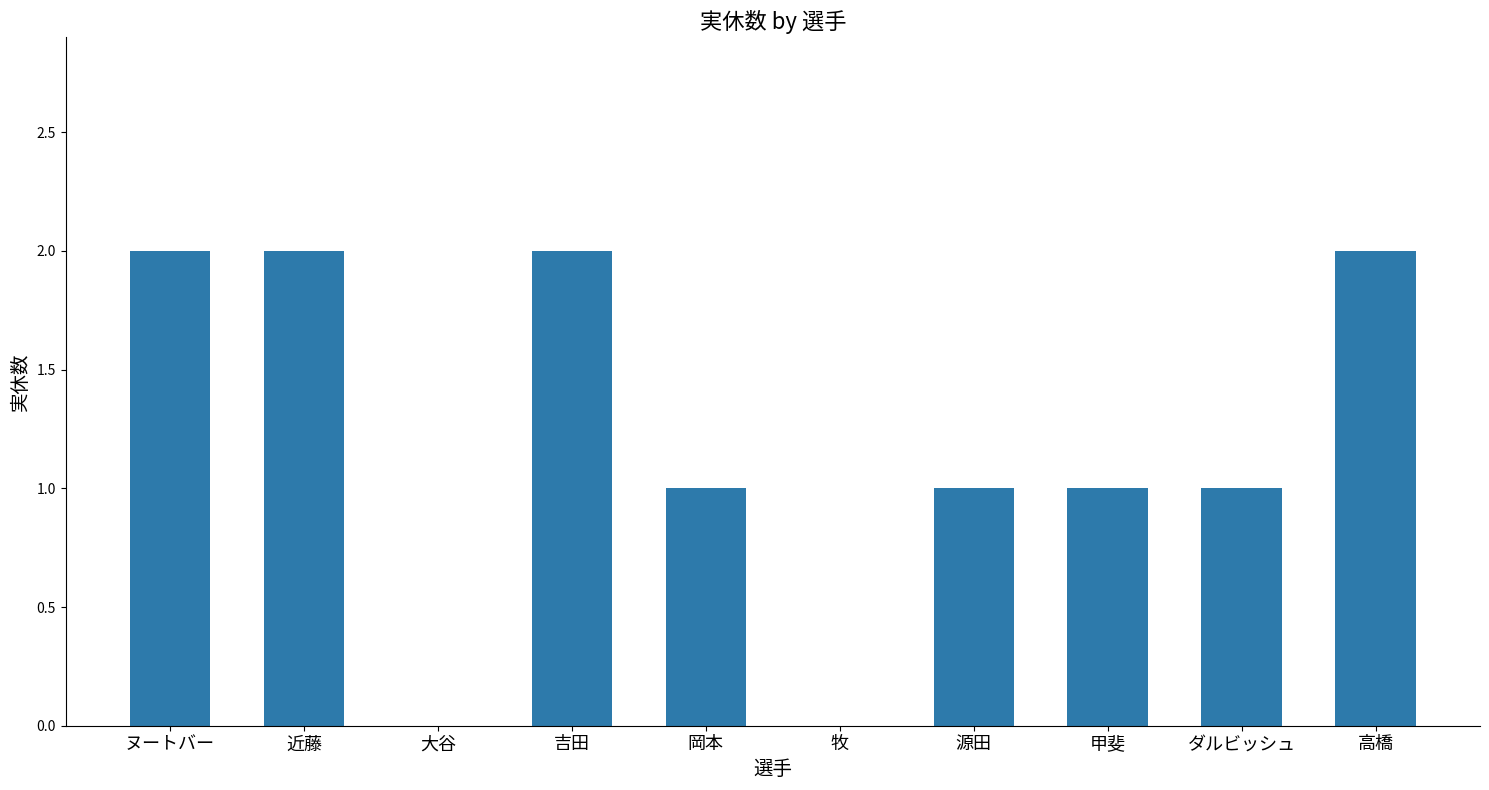

What is the average value?

1